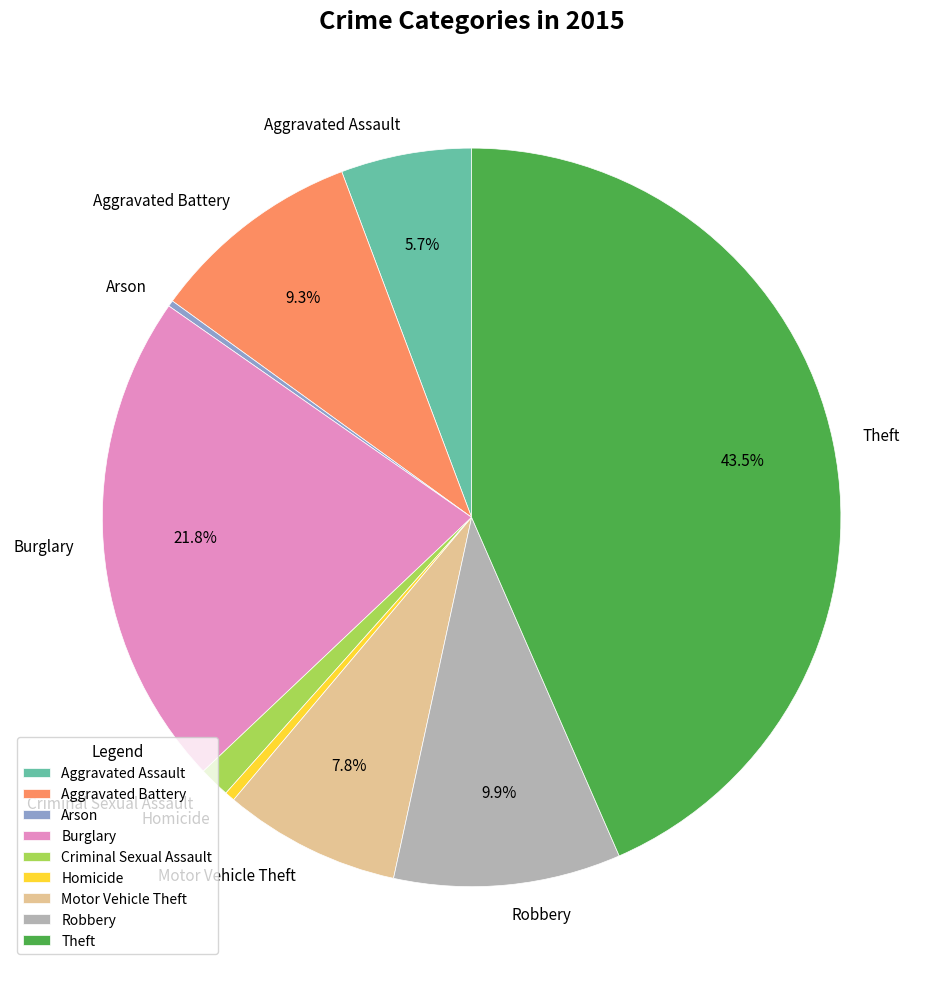

What portion of the pie excludes Burglary?

78.2%